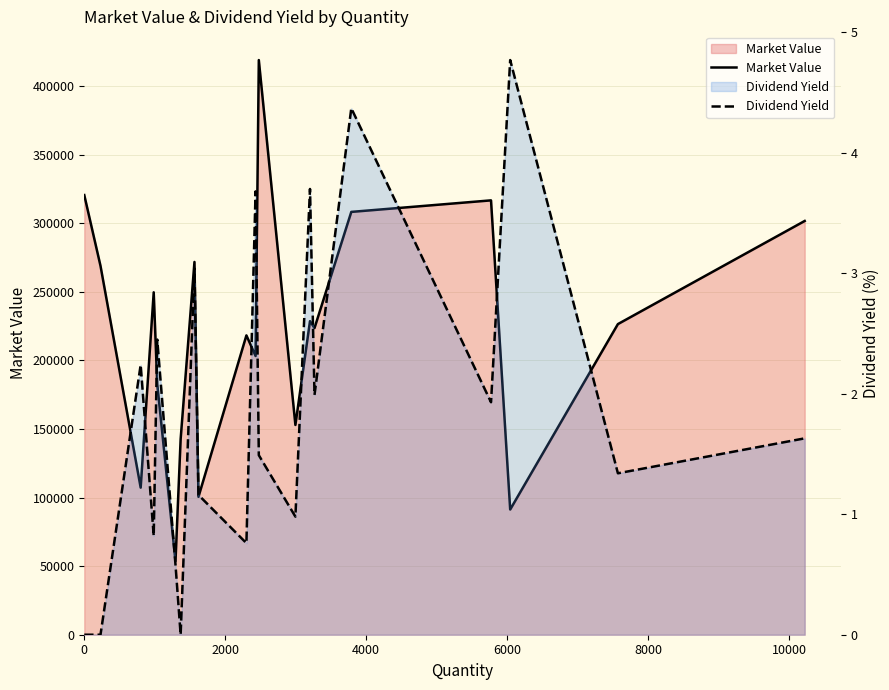

True or false: Market Value and Dividend Yield cross at least once.

False